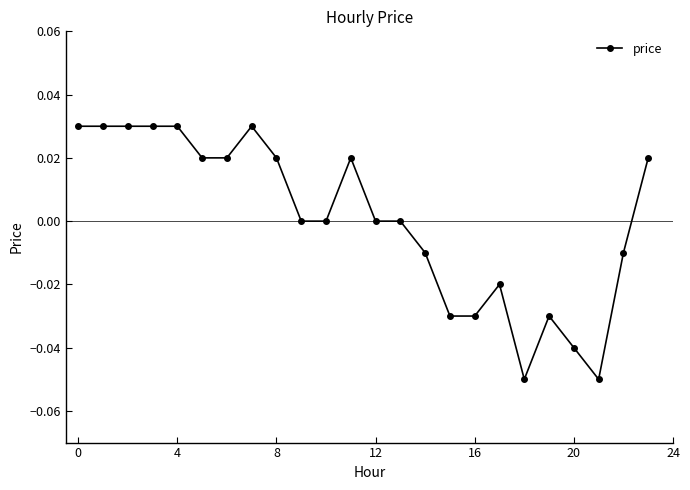

True or false: the data has more than 1 interior local peaks.

True